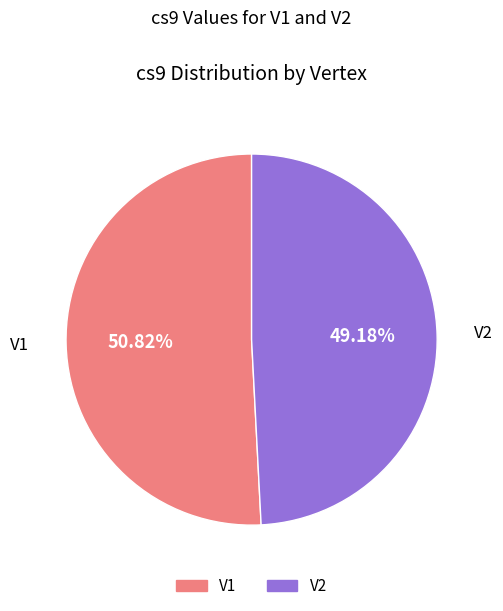

Combined, do V1 and V2 account for over 50%?

Yes